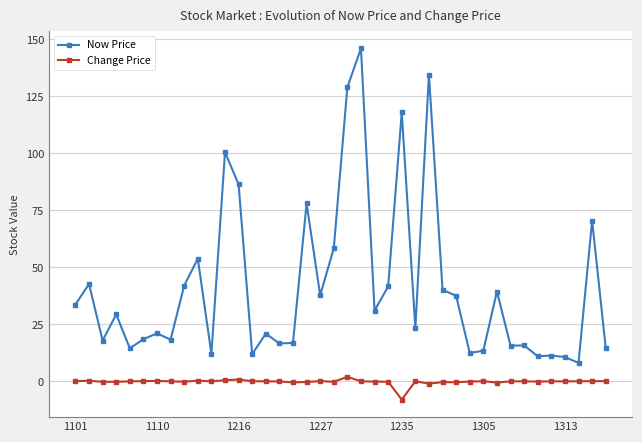

How many series are shown in this chart?

2